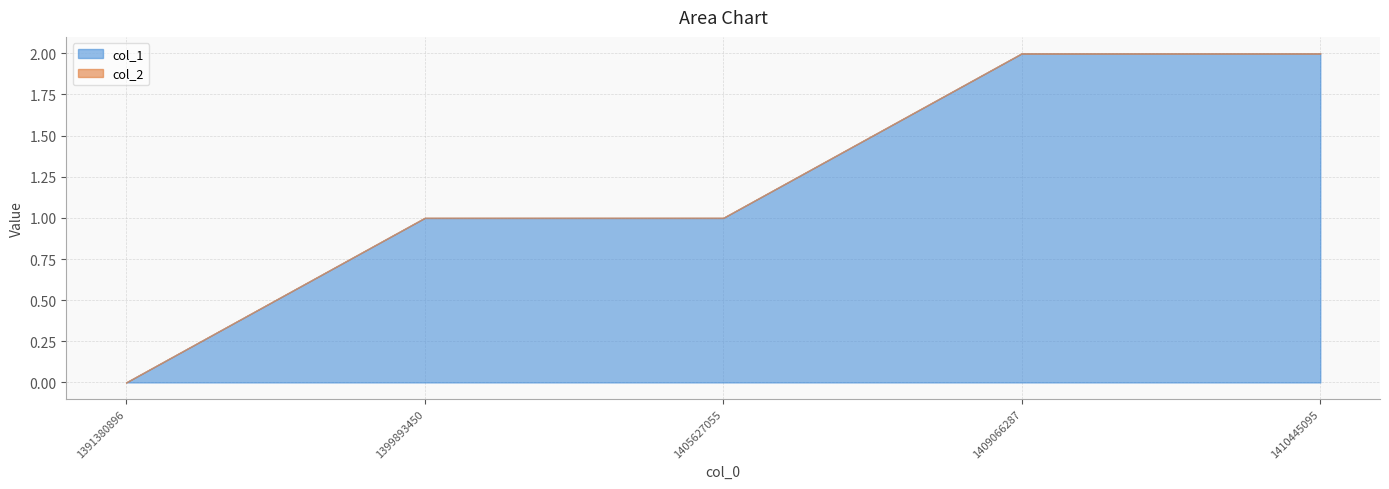

The col_2 series shows 0 at 1410445095. True or false?

True